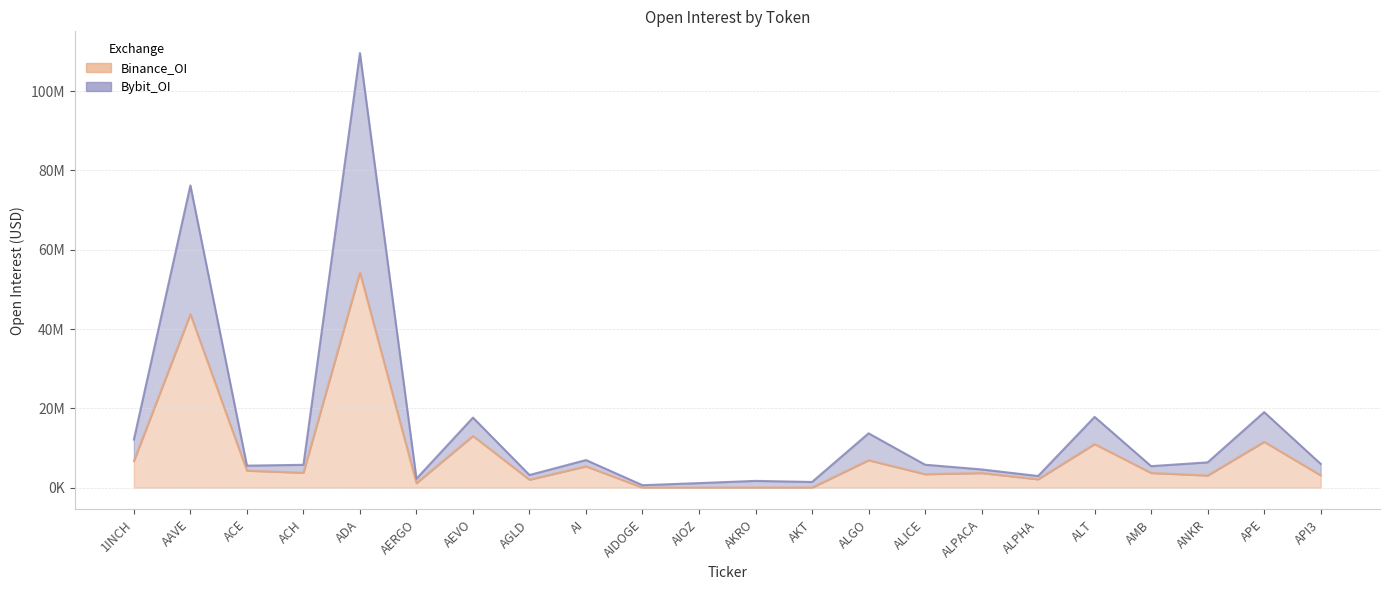

What is the difference between the Binance_OI values at AIOZ and ALPHA?

2100576